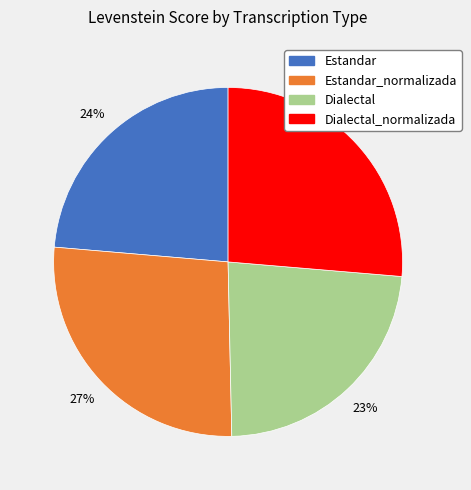

Is there a majority slice in this chart?

No